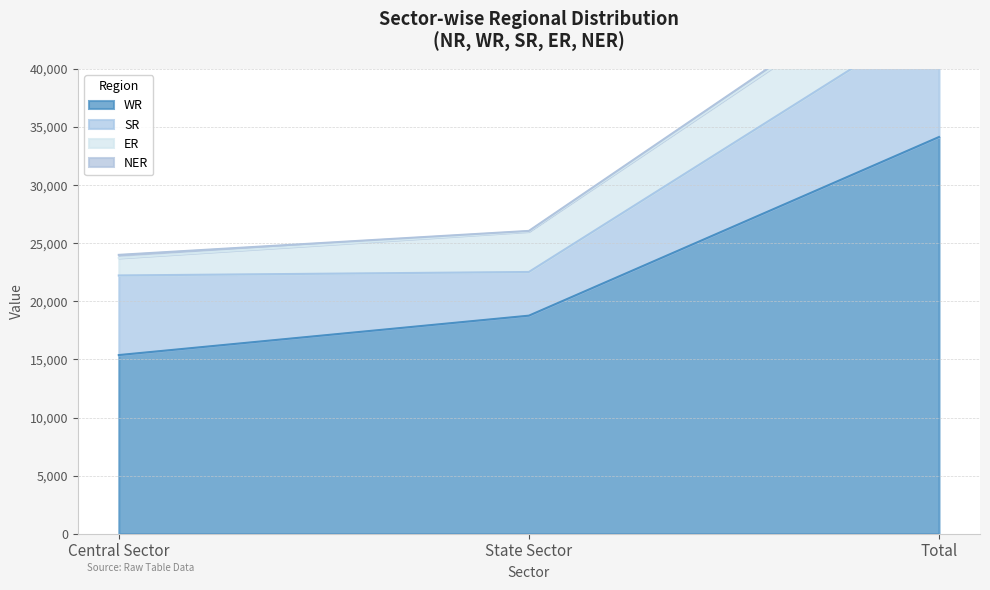

What is the label of the 2nd point from the left?

State Sector